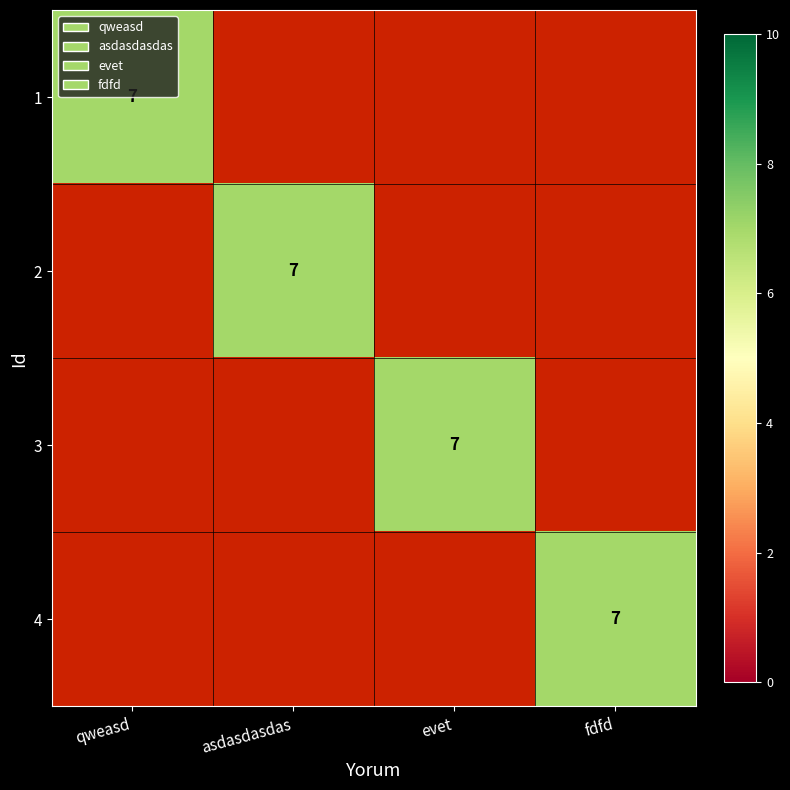

The value of 1 at fdfd is 0.4. True or false?

False